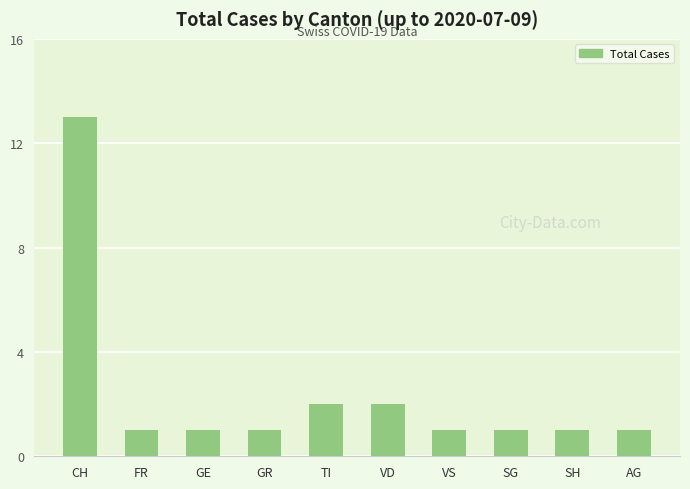

Which label corresponds to the largest value in the chart?

CH